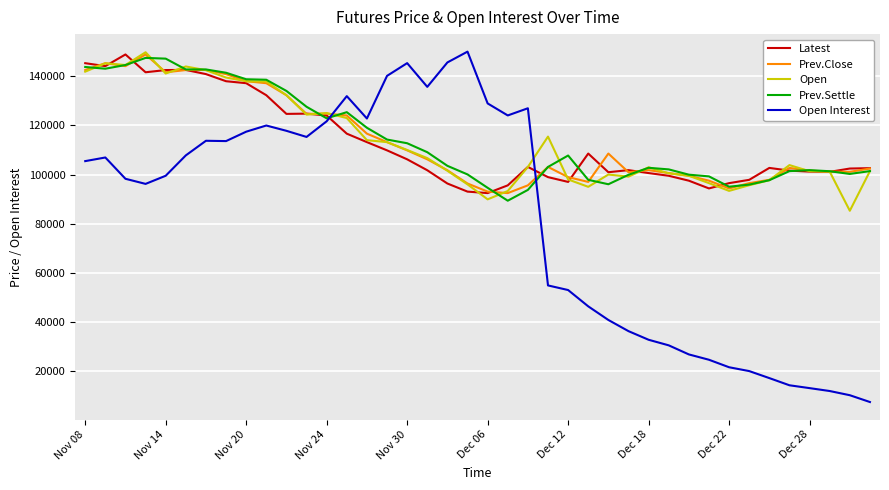

True or false: Open and Open Interest intersect in this chart.

True